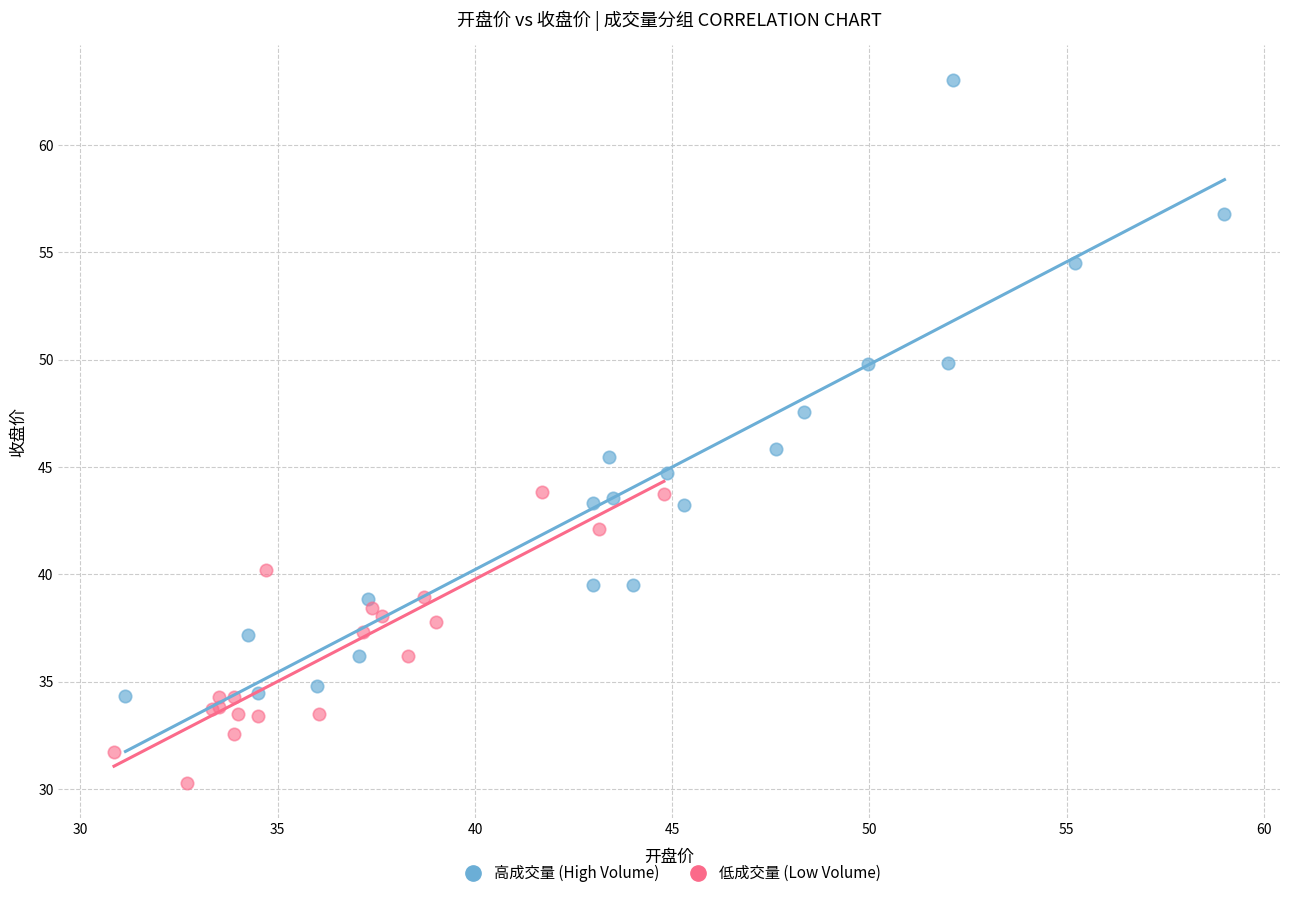

Which series has the widest spread of Y values?

高成交量 (High Volume)